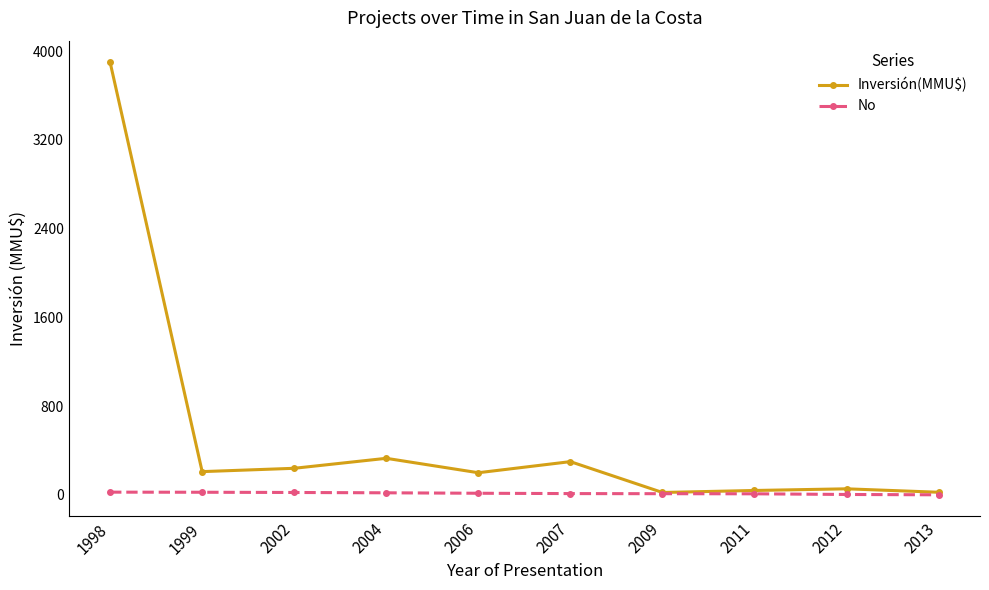

Which series has the largest total across all categories?

Inversión(MMU$)